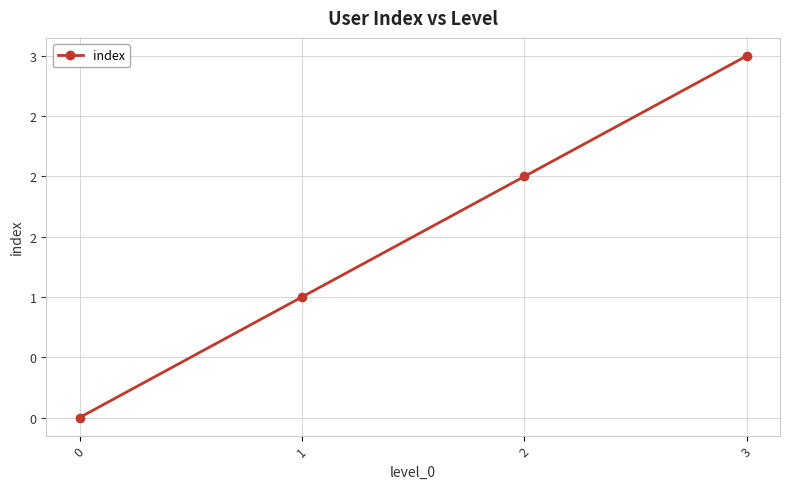

List the labels in order of value, largest first.

3, 2, 1, 0